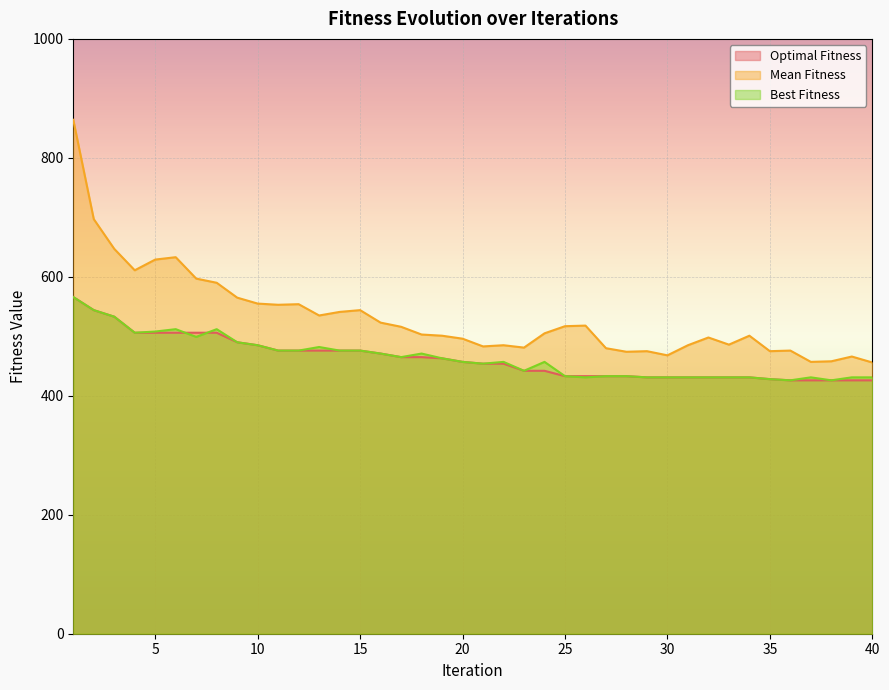

True or false: Mean Fitness and Optimal Fitness cross at least once.

False